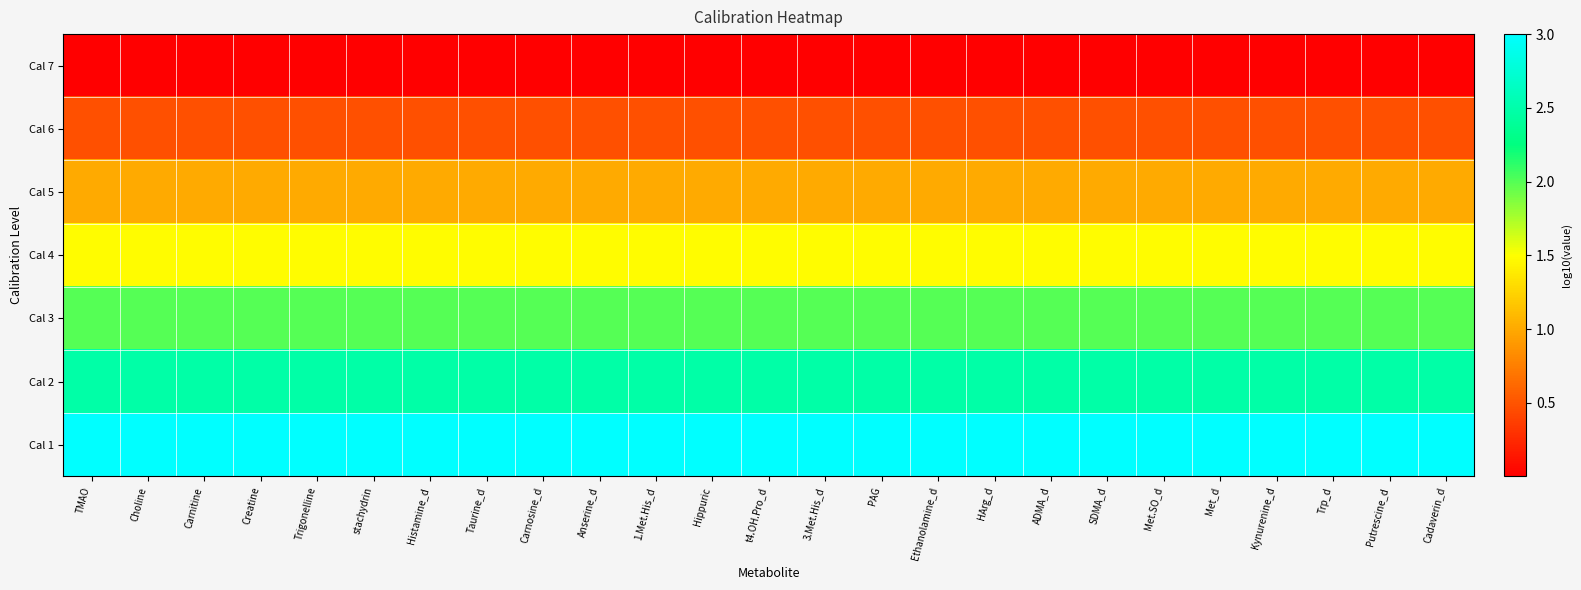

Reading left to right, extract all data points from this chart.

Cal 7: TMAO=0.0	Choline=0.0	Carnitine=0.0	Creatine=0.0	Trigonelline=0.0	stachydrin=0.0	Histamine_d=0.0	Taurine_d=0.0	Carnosine_d=0.0	Anserine_d=0.0	1.Met.His_d=0.0	Hippuric=0.0	t4.OH.Pro_d=0.0	3.Met.His_d=0.0	PAG=0.0	Ethanolamine_d=0.0	HArg_d=0.0	ADMA_d=0.0	SDMA_d=0.0	Met.SO_d=0.0	Met_d=0.0	Kynurenine_d=0.0	Trp_d=0.0	Putrescine_d=0.0	Cadaverin_d=0.0
Cal 6: TMAO=0.5	Choline=0.5	Carnitine=0.5	Creatine=0.5	Trigonelline=0.5	stachydrin=0.5	Histamine_d=0.5	Taurine_d=0.5	Carnosine_d=0.5	Anserine_d=0.5	1.Met.His_d=0.5	Hippuric=0.5	t4.OH.Pro_d=0.5	3.Met.His_d=0.5	PAG=0.5	Ethanolamine_d=0.5	HArg_d=0.5	ADMA_d=0.5	SDMA_d=0.5	Met.SO_d=0.5	Met_d=0.5	Kynurenine_d=0.5	Trp_d=0.5	Putrescine_d=0.5	Cadaverin_d=0.5
Cal 5: TMAO=1.0	Choline=1.0	Carnitine=1.0	Creatine=1.0	Trigonelline=1.0	stachydrin=1.0	Histamine_d=1.0	Taurine_d=1.0	Carnosine_d=1.0	Anserine_d=1.0	1.Met.His_d=1.0	Hippuric=1.0	t4.OH.Pro_d=1.0	3.Met.His_d=1.0	PAG=1.0	Ethanolamine_d=1.0	HArg_d=1.0	ADMA_d=1.0	SDMA_d=1.0	Met.SO_d=1.0	Met_d=1.0	Kynurenine_d=1.0	Trp_d=1.0	Putrescine_d=1.0	Cadaverin_d=1.0
Cal 4: TMAO=1.5	Choline=1.5	Carnitine=1.5	Creatine=1.5	Trigonelline=1.5	stachydrin=1.5	Histamine_d=1.5	Taurine_d=1.5	Carnosine_d=1.5	Anserine_d=1.5	1.Met.His_d=1.5	Hippuric=1.5	t4.OH.Pro_d=1.5	3.Met.His_d=1.5	PAG=1.5	Ethanolamine_d=1.5	HArg_d=1.5	ADMA_d=1.5	SDMA_d=1.5	Met.SO_d=1.5	Met_d=1.5	Kynurenine_d=1.5	Trp_d=1.5	Putrescine_d=1.5	Cadaverin_d=1.5
Cal 3: TMAO=2.0	Choline=2.0	Carnitine=2.0	Creatine=2.0	Trigonelline=2.0	stachydrin=2.0	Histamine_d=2.0	Taurine_d=2.0	Carnosine_d=2.0	Anserine_d=2.0	1.Met.His_d=2.0	Hippuric=2.0	t4.OH.Pro_d=2.0	3.Met.His_d=2.0	PAG=2.0	Ethanolamine_d=2.0	HArg_d=2.0	ADMA_d=2.0	SDMA_d=2.0	Met.SO_d=2.0	Met_d=2.0	Kynurenine_d=2.0	Trp_d=2.0	Putrescine_d=2.0	Cadaverin_d=2.0
Cal 2: TMAO=2.5	Choline=2.5	Carnitine=2.5	Creatine=2.5	Trigonelline=2.5	stachydrin=2.5	Histamine_d=2.5	Taurine_d=2.5	Carnosine_d=2.5	Anserine_d=2.5	1.Met.His_d=2.5	Hippuric=2.5	t4.OH.Pro_d=2.5	3.Met.His_d=2.5	PAG=2.5	Ethanolamine_d=2.5	HArg_d=2.5	ADMA_d=2.5	SDMA_d=2.5	Met.SO_d=2.5	Met_d=2.5	Kynurenine_d=2.5	Trp_d=2.5	Putrescine_d=2.5	Cadaverin_d=2.5
Cal 1: TMAO=3.0	Choline=3.0	Carnitine=3.0	Creatine=3.0	Trigonelline=3.0	stachydrin=3.0	Histamine_d=3.0	Taurine_d=3.0	Carnosine_d=3.0	Anserine_d=3.0	1.Met.His_d=3.0	Hippuric=3.0	t4.OH.Pro_d=3.0	3.Met.His_d=3.0	PAG=3.0	Ethanolamine_d=3.0	HArg_d=3.0	ADMA_d=3.0	SDMA_d=3.0	Met.SO_d=3.0	Met_d=3.0	Kynurenine_d=3.0	Trp_d=3.0	Putrescine_d=3.0	Cadaverin_d=3.0